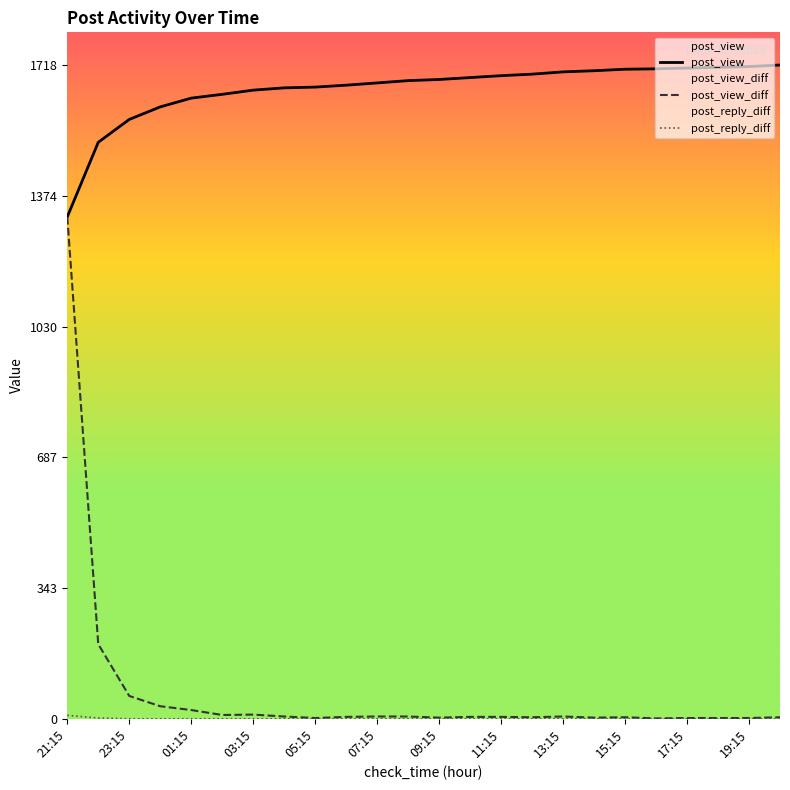

Reading left to right, extract all data points from this chart.

post_view: 1319	1515	1575	1608	1631	1641	1652	1658	1660	1665	1671	1677	1680	1685	1690	1694	1700	1703	1707	1708	1710	1712	1714	1718
post_view_diff: 1319	196	60	33	23	10	11	6	2	5	6	6	3	5	5	4	6	3	4	1	2	2	2	4
post_reply_diff: 9	2	0	0	0	0	0	0	0	0	0	0	0	0	0	0	0	0	0	0	0	0	0	0